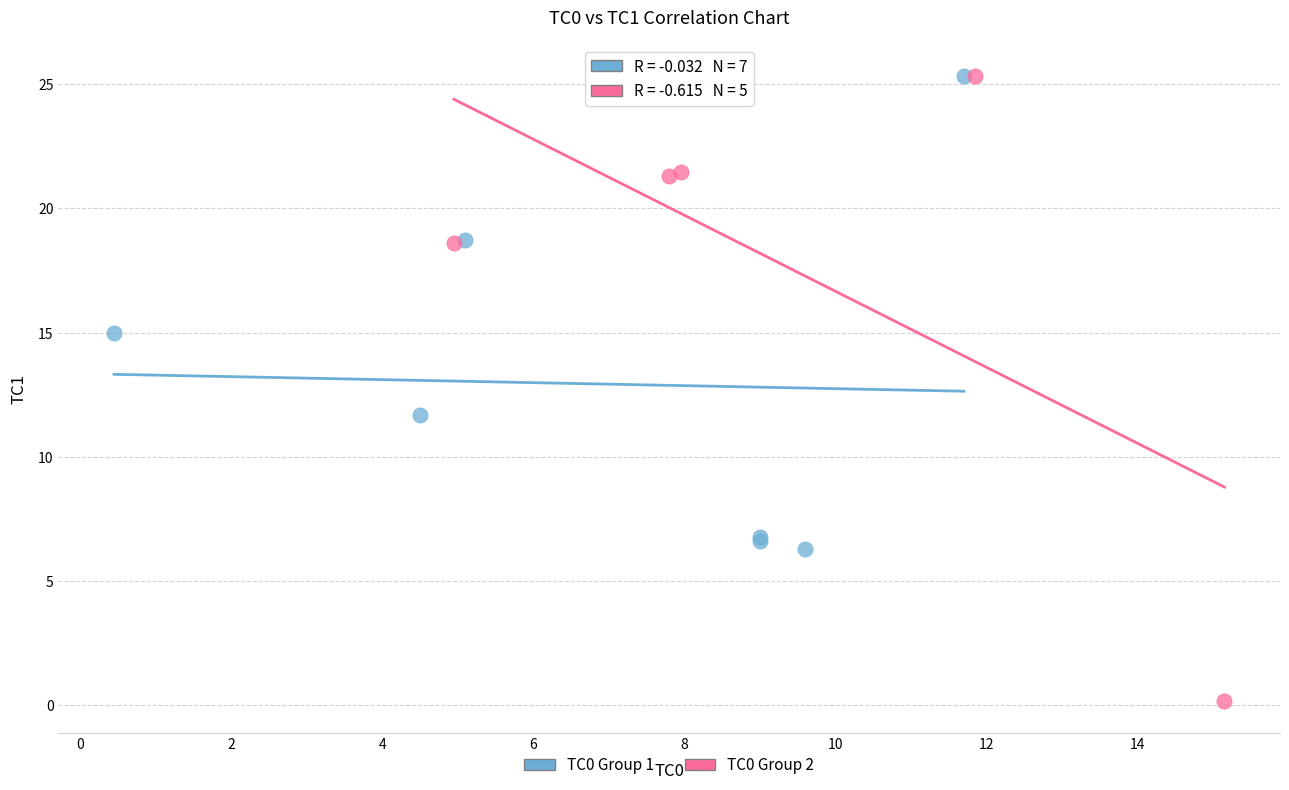

Which series has the largest Y range (max minus min)?

TC0 Group 2